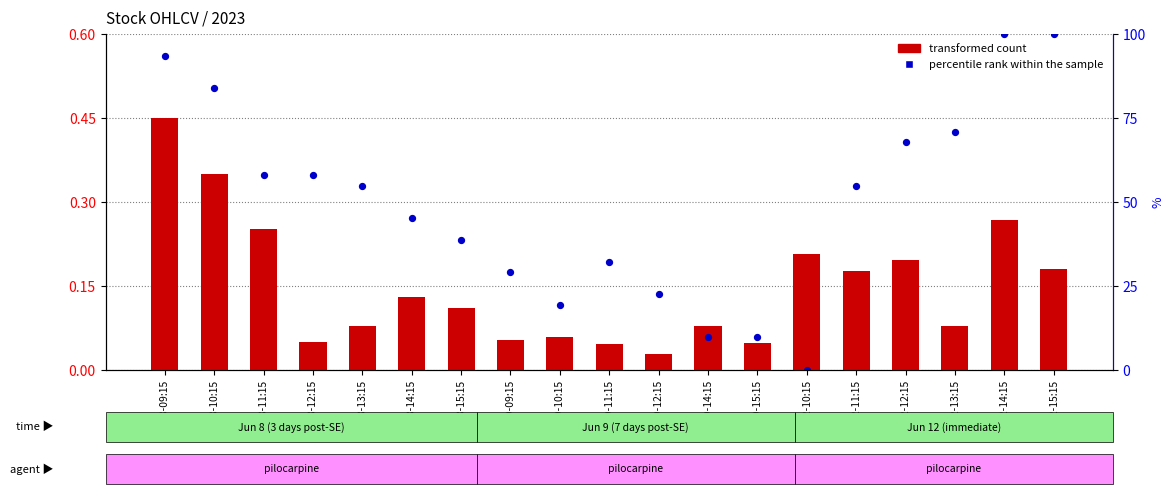

Which series has the largest total across all categories?

percentile rank within the sample